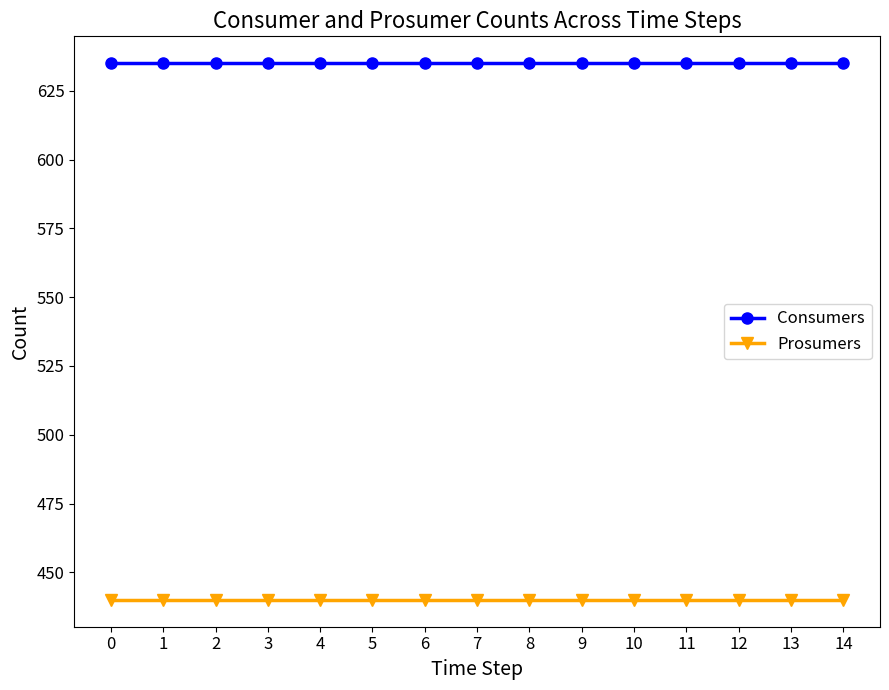

Rank the series at 11 from lowest to highest value.

Prosumers, Consumers